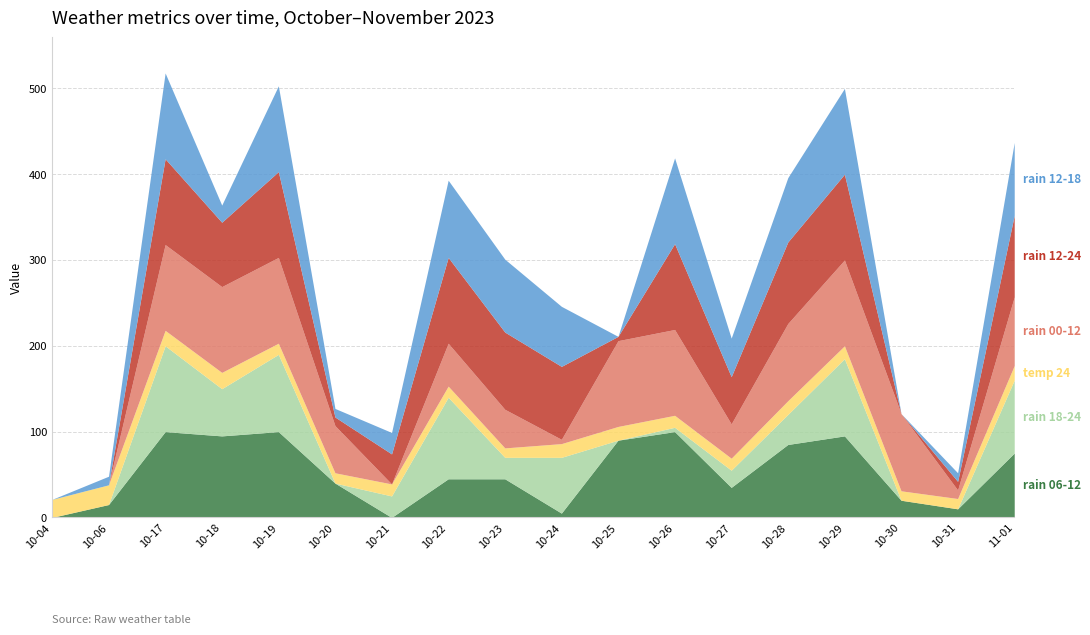

Does the chart have visible grid lines?

Yes